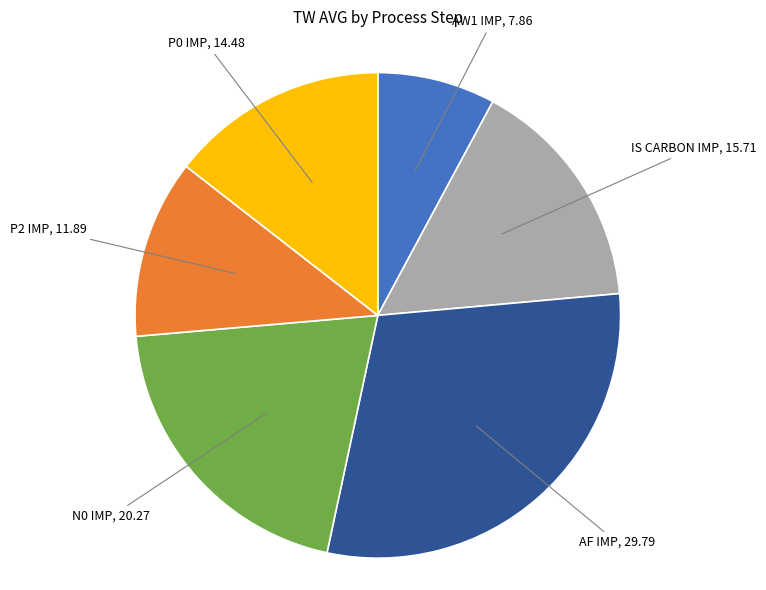

Which slice is the smallest?

AW1 IMP